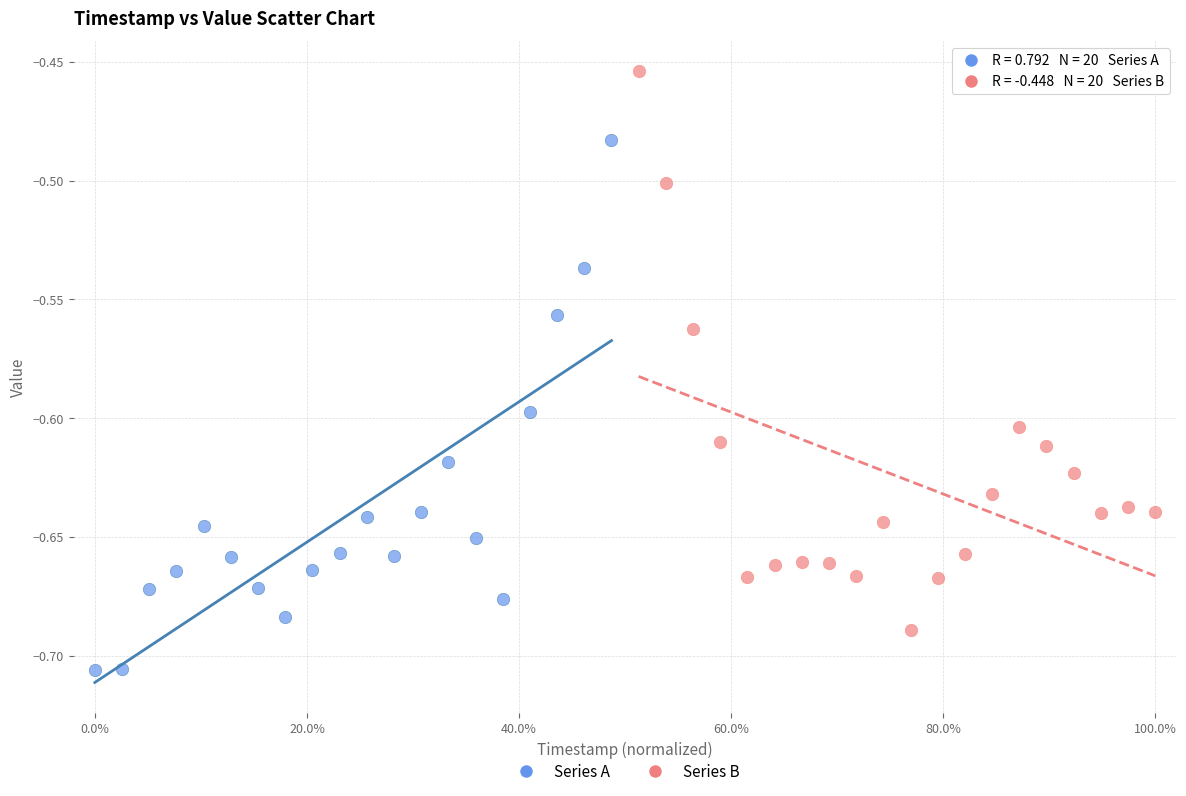

Which series reaches the minimum Y coordinate?

Series A